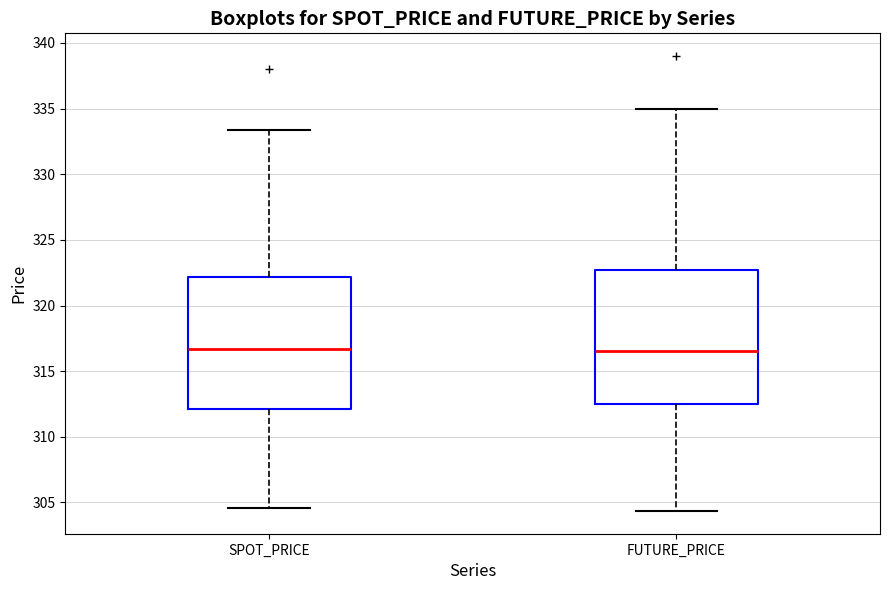

Reading left to right, transcribe this box plot: for each box, give where its median line is, the range the box spans, and where its two whiskers end, as read against the y-axis. The values are not printed on the chart, so give them approximately, as read against the axis.

SPOT_PRICE: median 316.5, box 312.0 to 322.0, whiskers 304.5 to 333.5
FUTURE_PRICE: median 316.5, box 312.5 to 322.5, whiskers 304.5 to 335.0